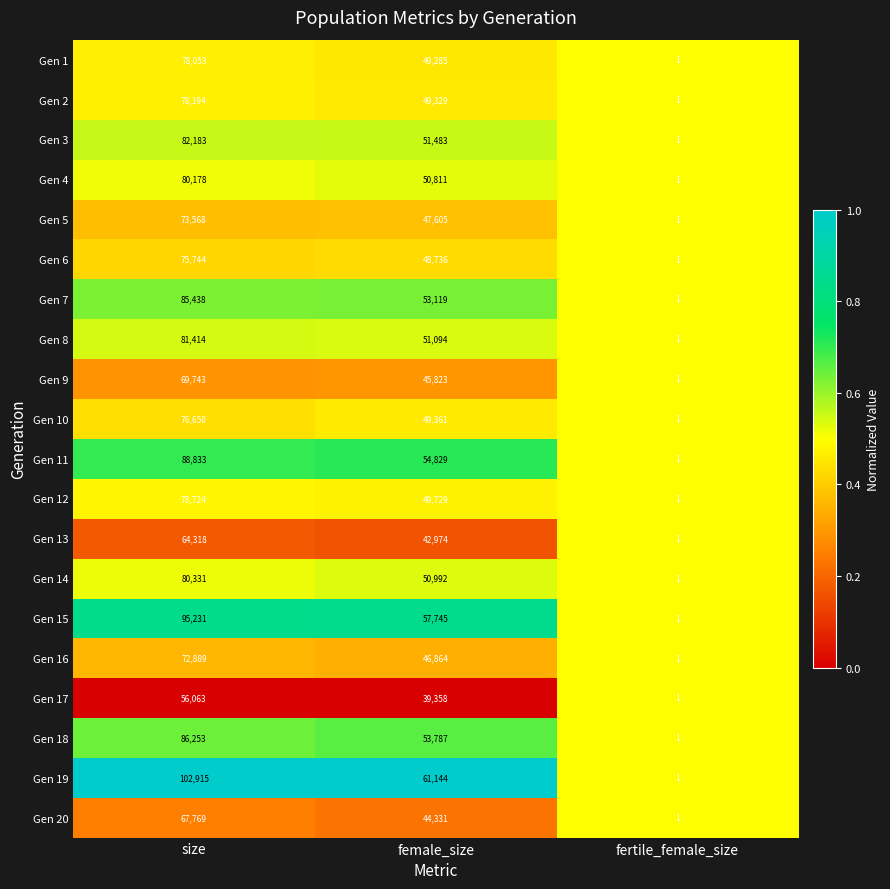

What value does the Gen 19 series have at female_size?

61144